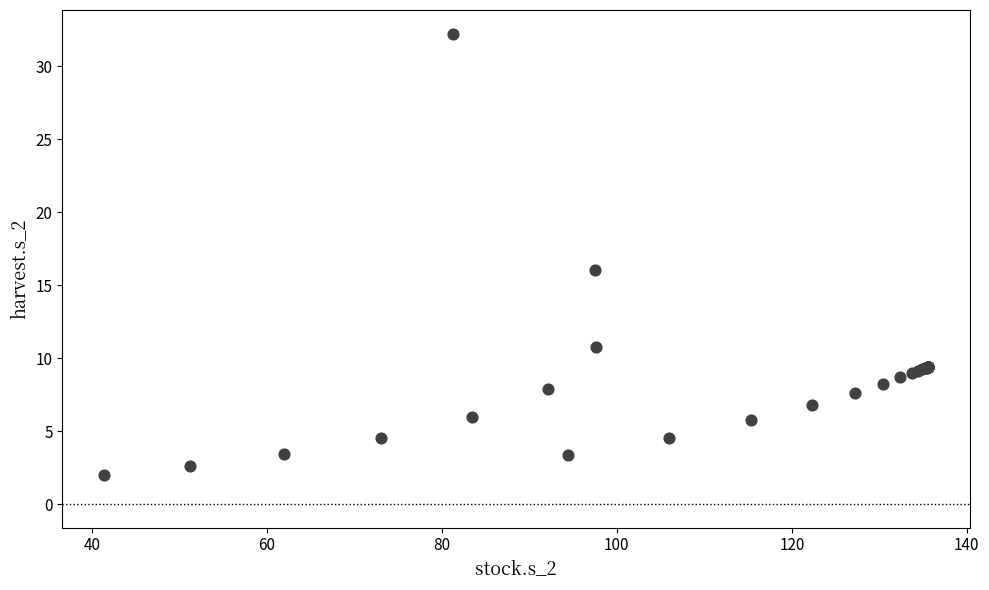

What Y value in the scatter plot is closest to 17?

16.1